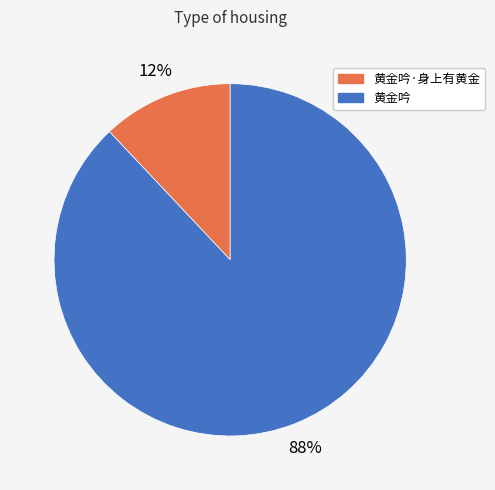

True or false: 黄金吟 accounts for 88% of the total.

True